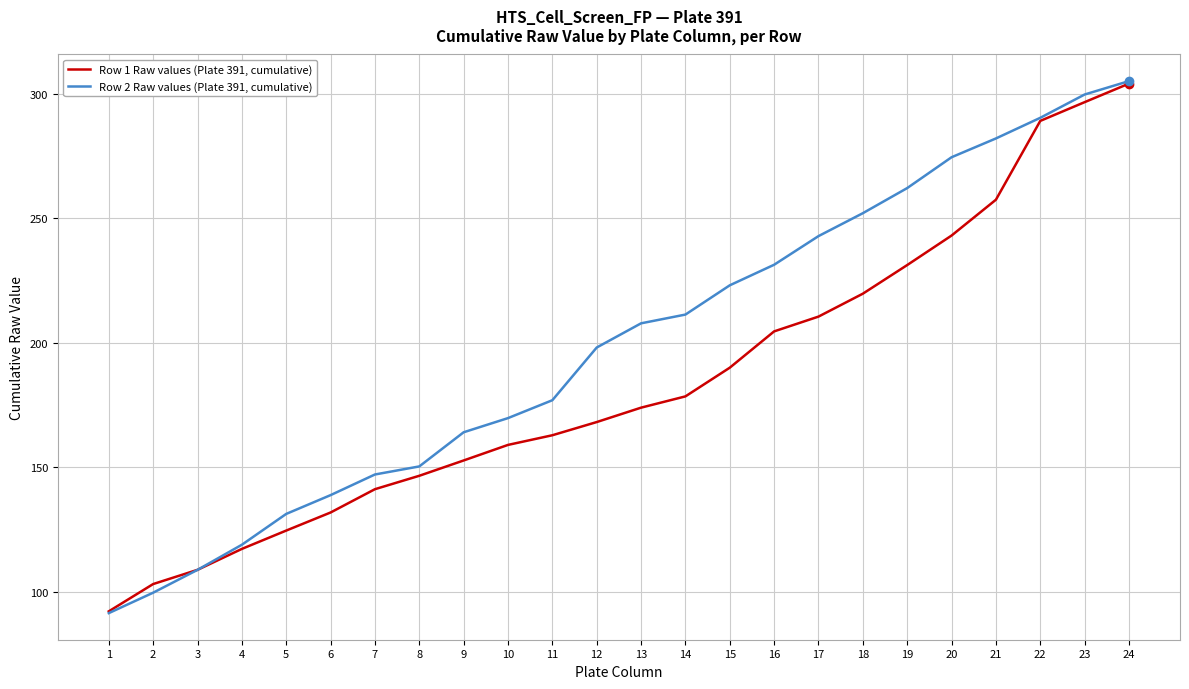

Rank the series at 14 from lowest to highest value.

Row 1 Raw values (Plate 391, cumulative), Row 2 Raw values (Plate 391, cumulative)